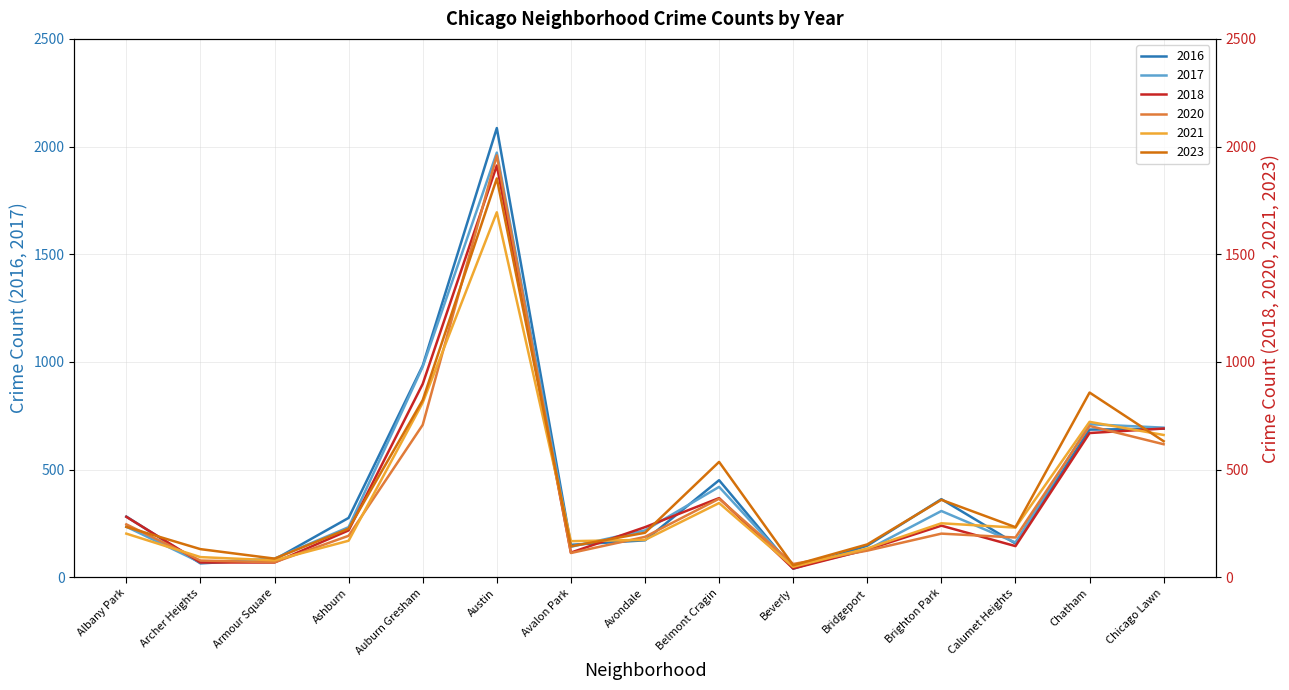

Is this an area chart (filled region under the line)?

No